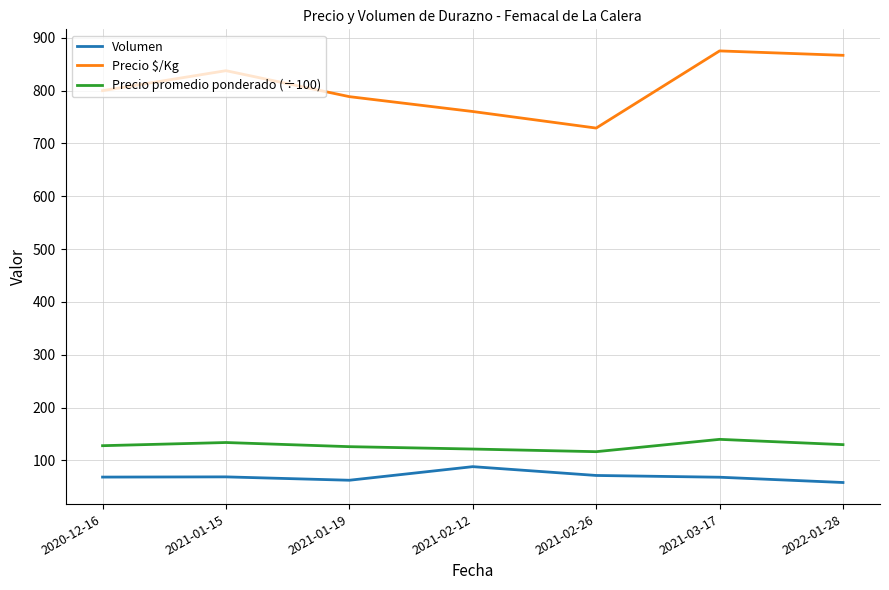

What is the sum of the Precio $/Kg values at 2021-01-19 and 2021-02-12?

1548.8